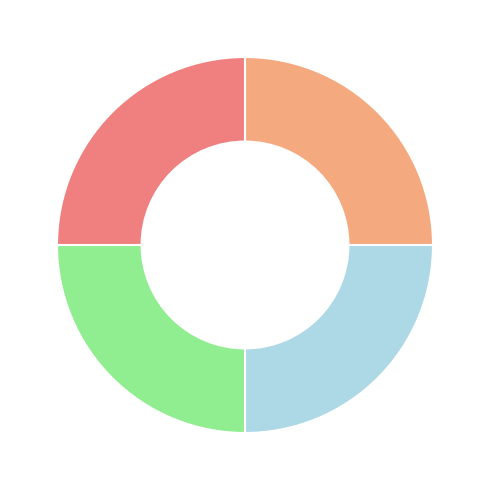

How many segments does this pie chart have?

4